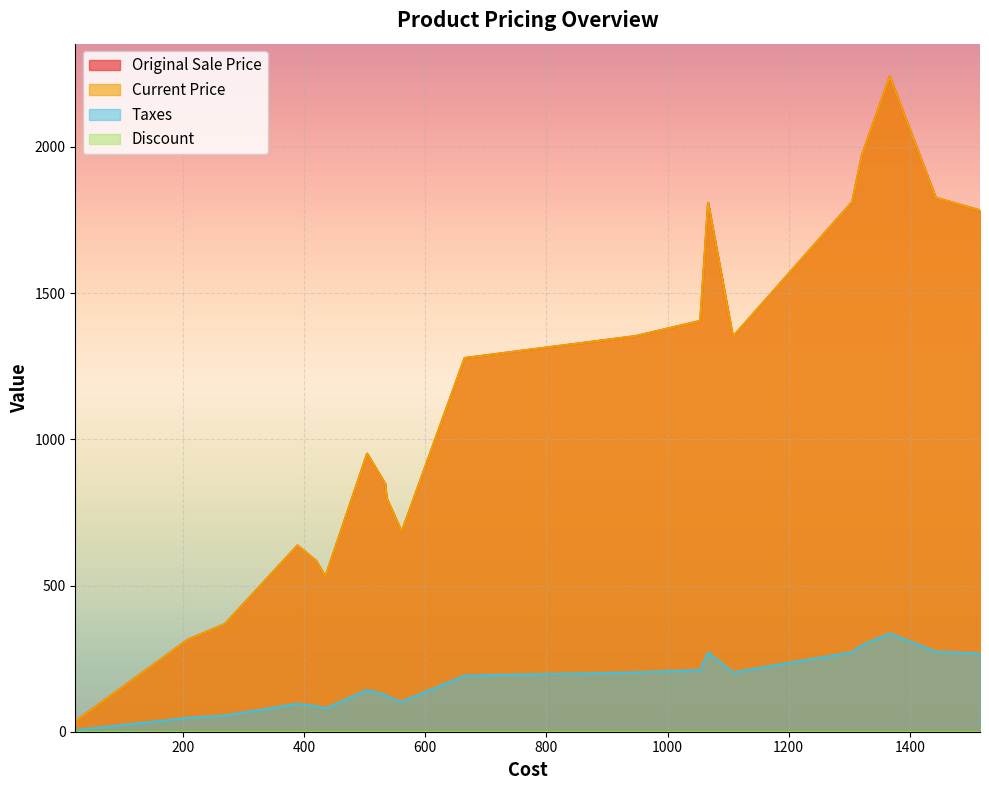

What are all the series names shown in the legend?

Original Sale Price, Current Price, Taxes, Discount